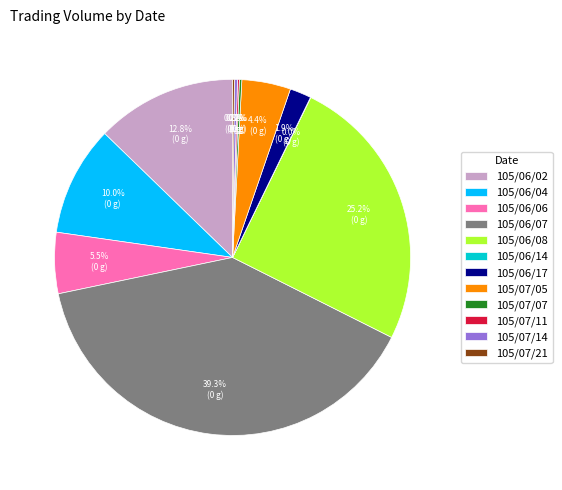

Which slice is the largest?

105/06/07